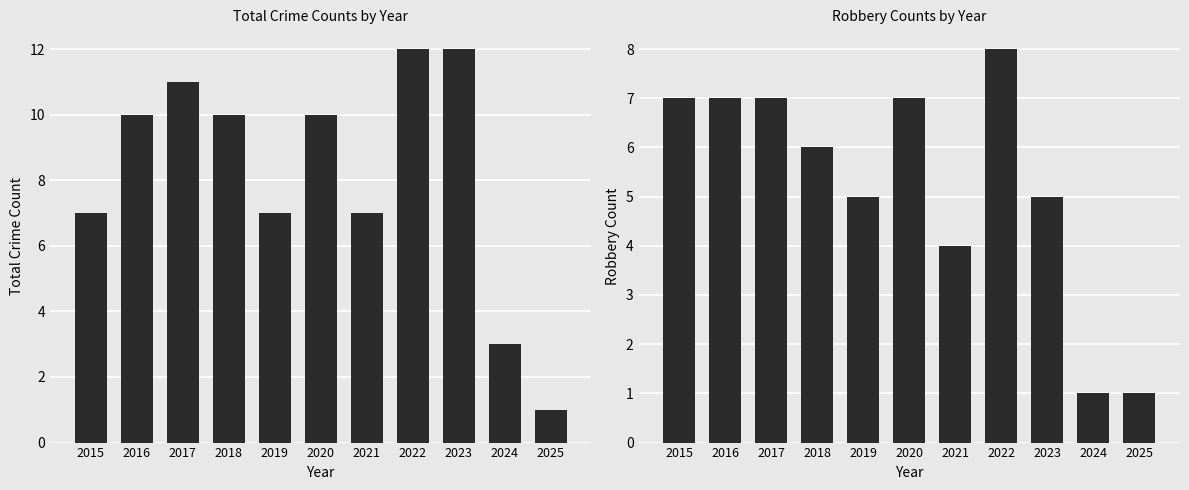

Reading left to right, transcribe all the data shown in this chart.

Total: 7	10	11	10	7	10	7	12	12	3	1
Robbery: 7	7	7	6	5	7	4	8	5	1	1